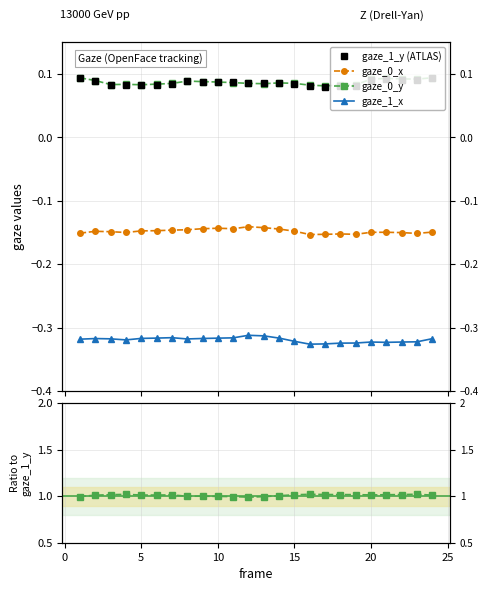

Is this an area chart (filled region under the line)?

No